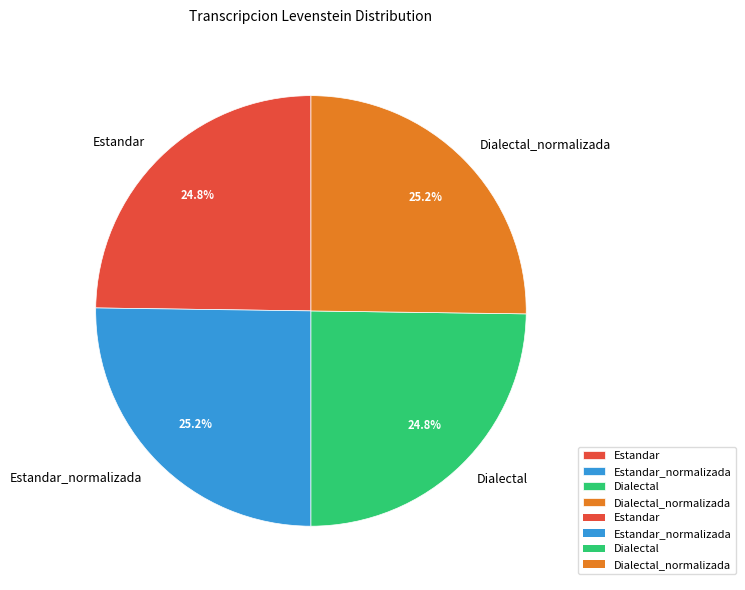

What is the total percentage of Dialectal and Estandar_normalizada?

50.0%